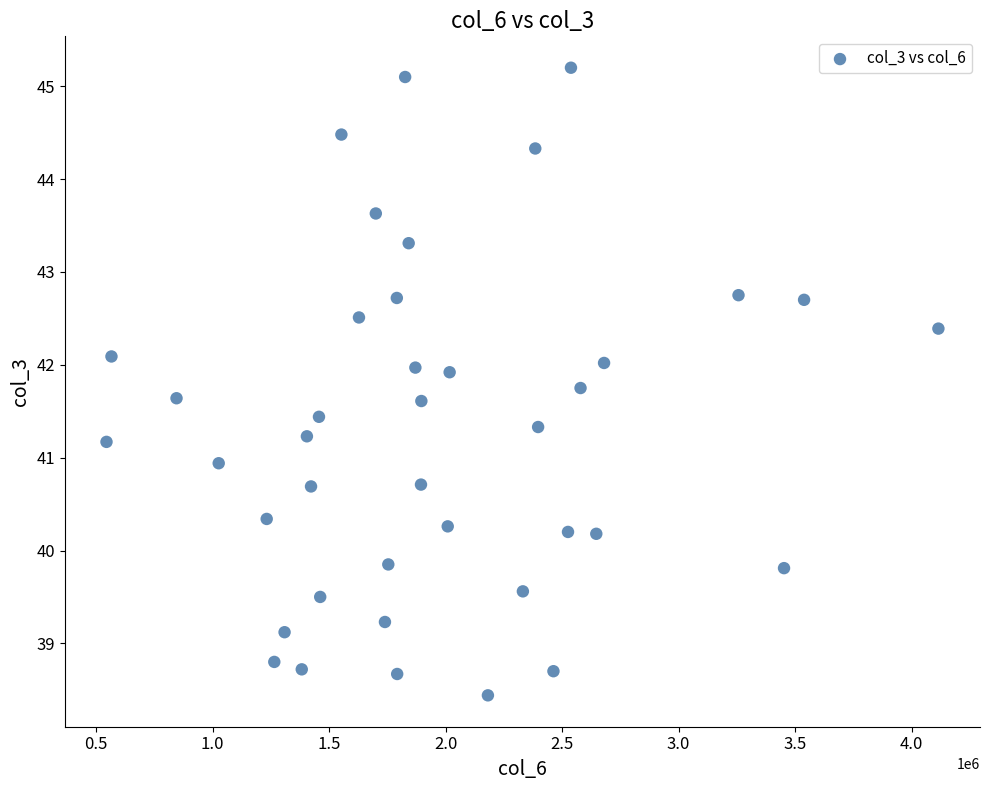

What is the range of Y values (max minus min)?

6.8